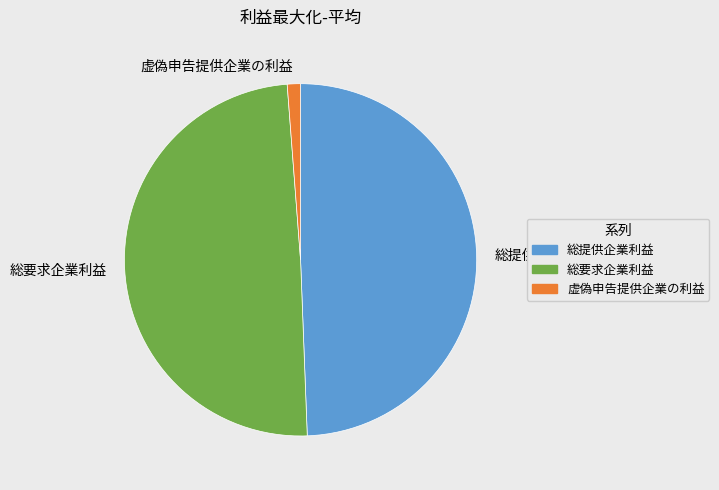

What is the ratio of the value at 総提供企業利益 to the value at 虚偽申告提供企業の利益?

40.8